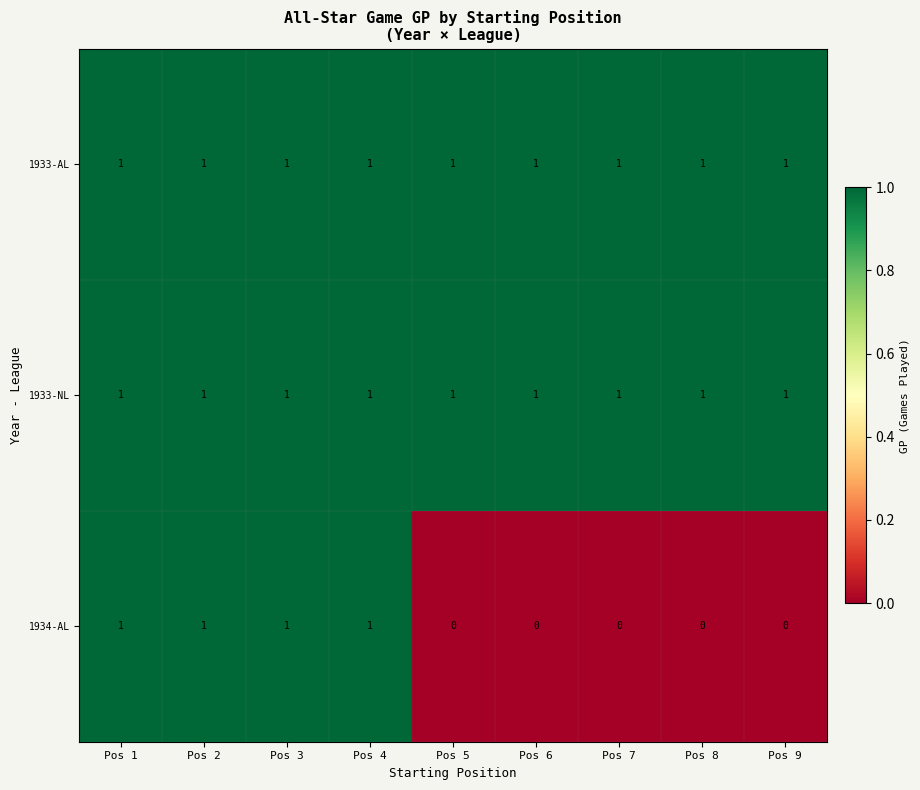

True or false: 1933-NL has a value of 1 at Pos 9.

True